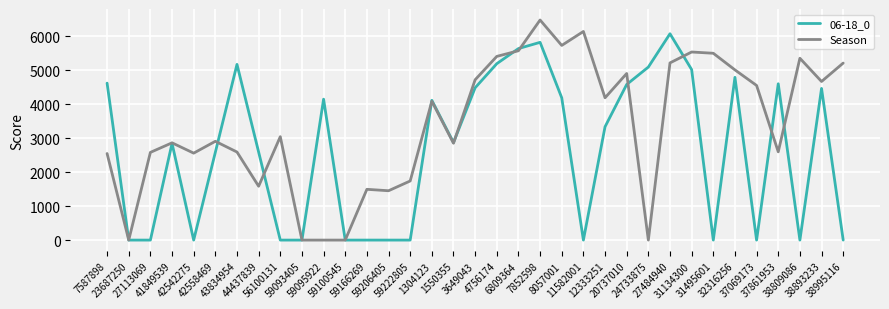

List the series in order of their overall mean, highest first.

Season, 06-18_0